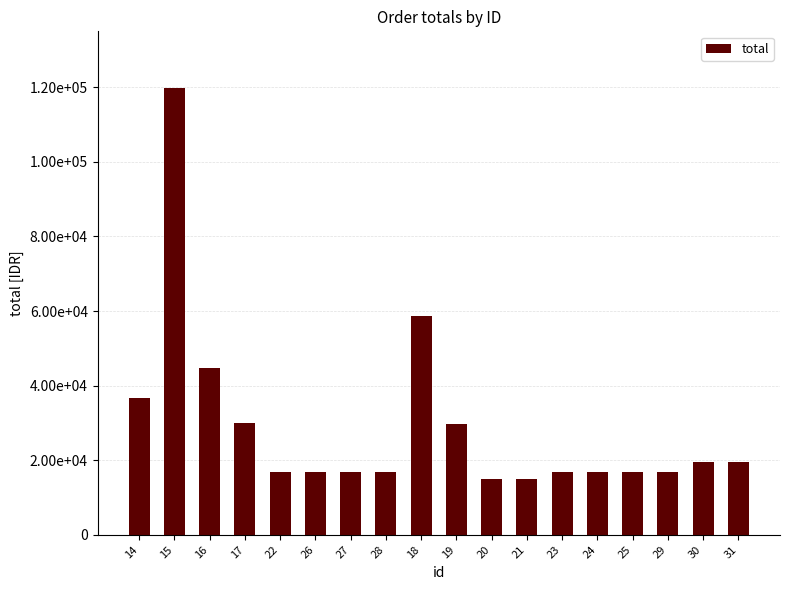

What position from the left is 28?

8